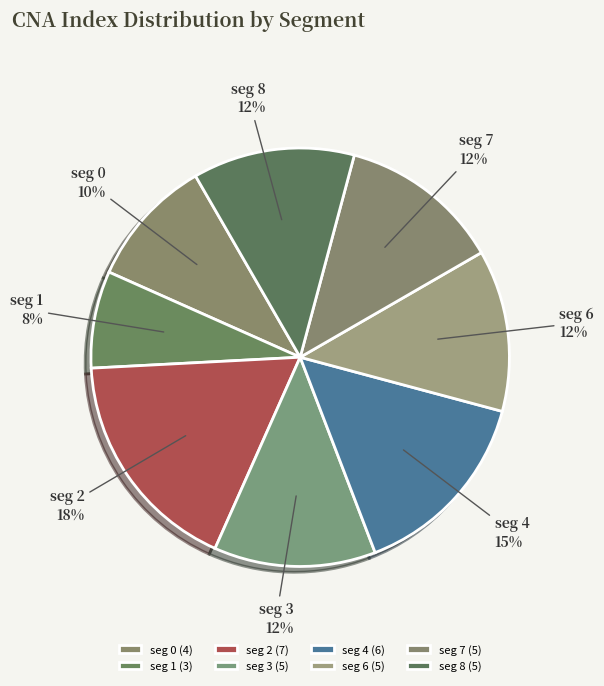

Approximately how many times larger is the value at seg 0 compared to seg 6?

0.8